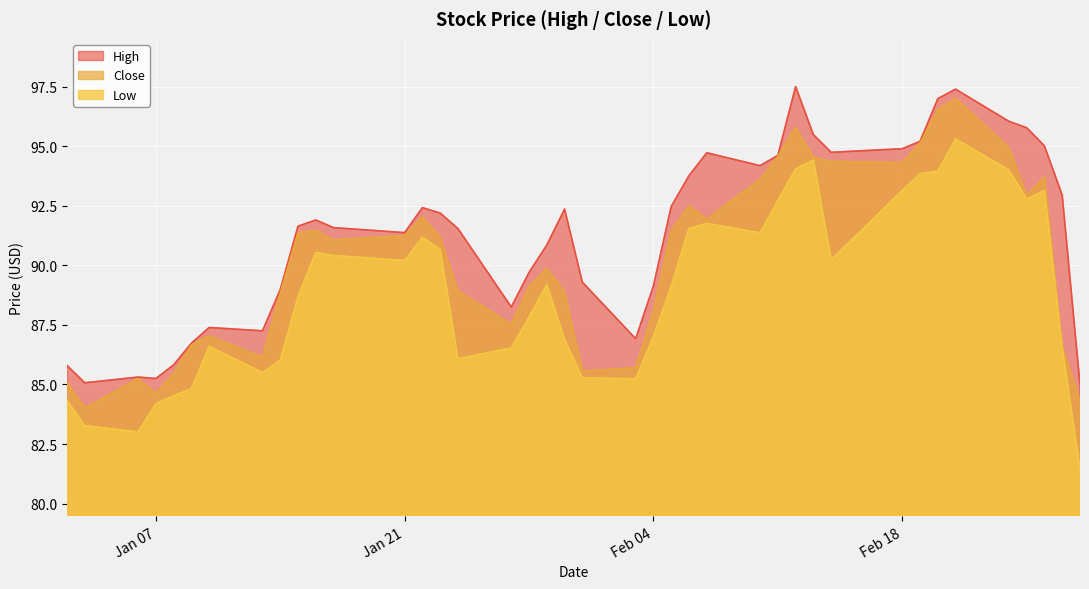

How many lines are shown in the chart?

3